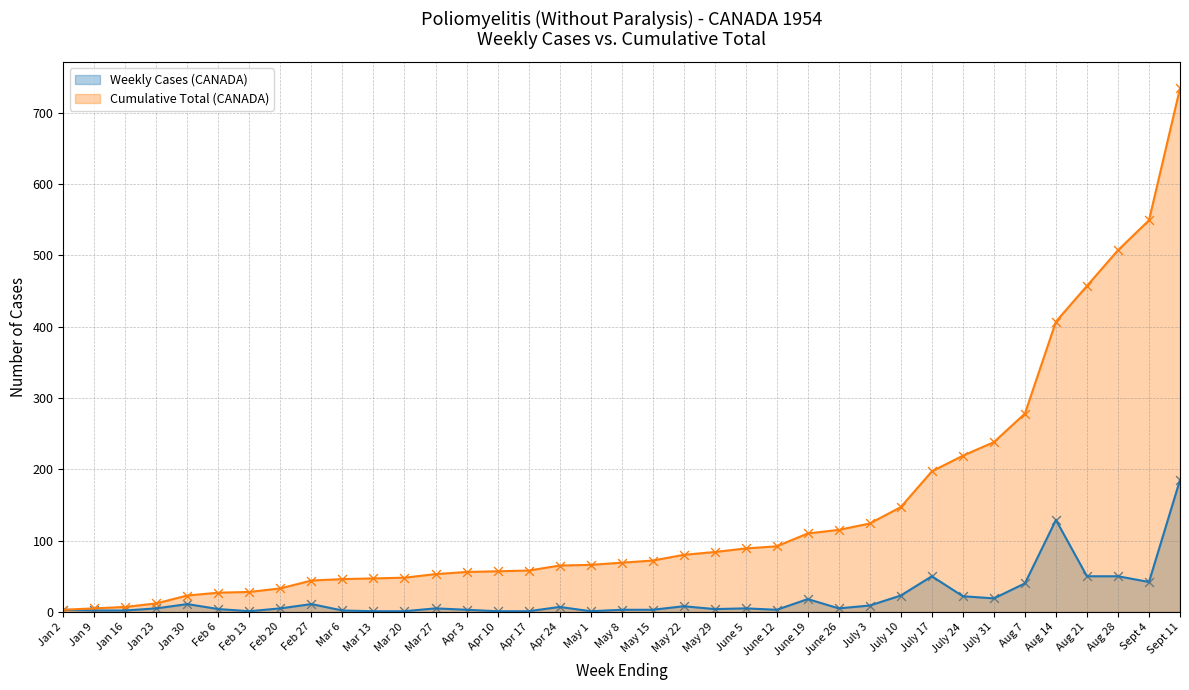

Which series has the largest total across all categories?

Cumulative Total (CANADA)